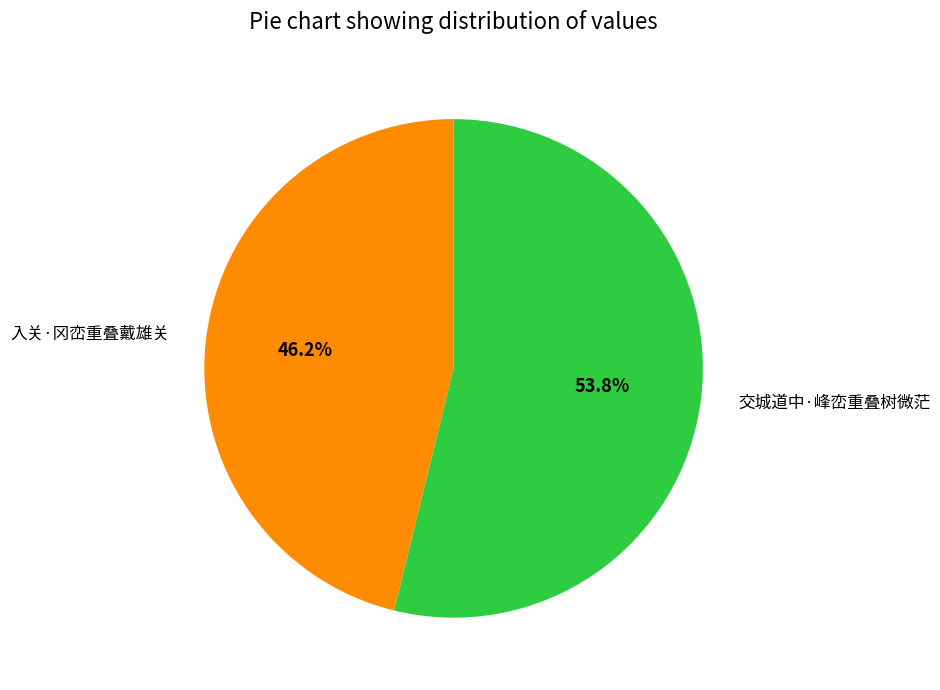

What percentage is the 交城道中·峰峦重叠树微茫 slice, to the nearest percent?

54%